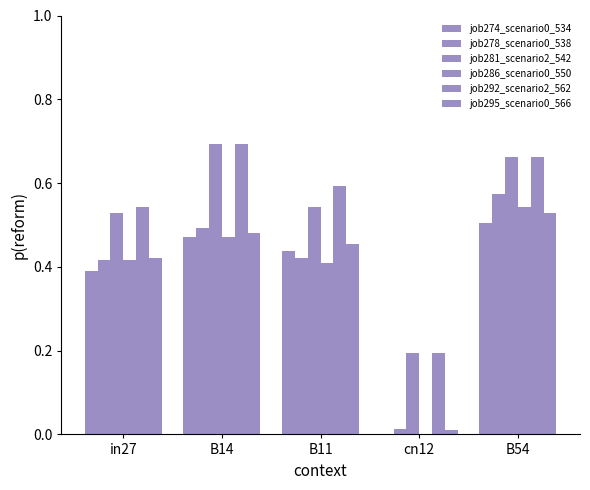

Count the number of categories in the chart.

5